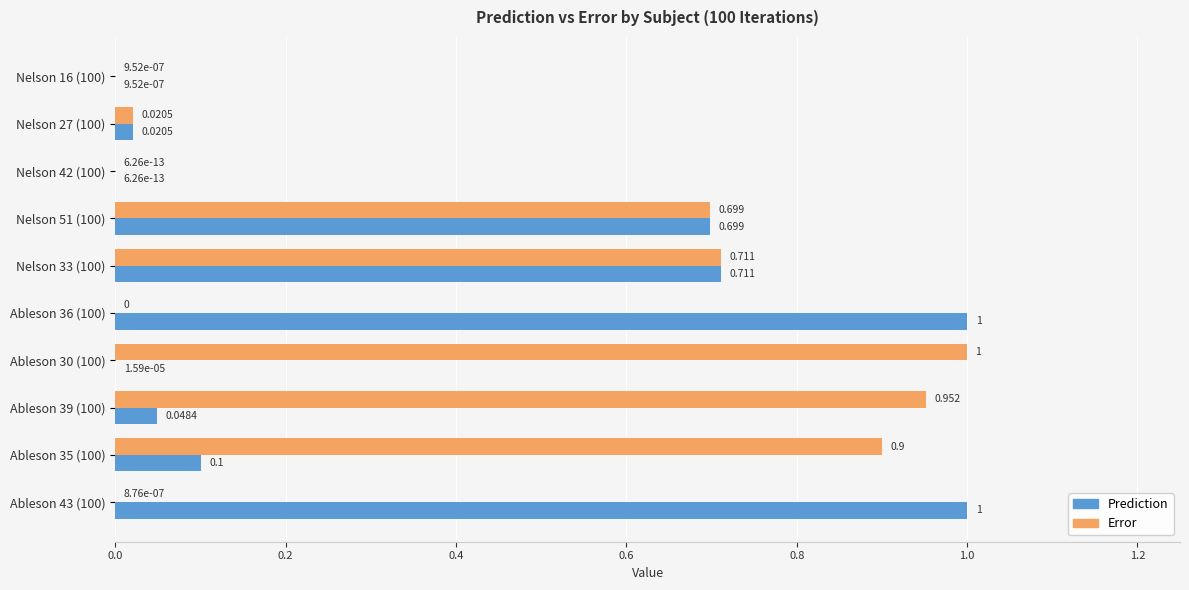

Which series has the largest total across all categories?

Error